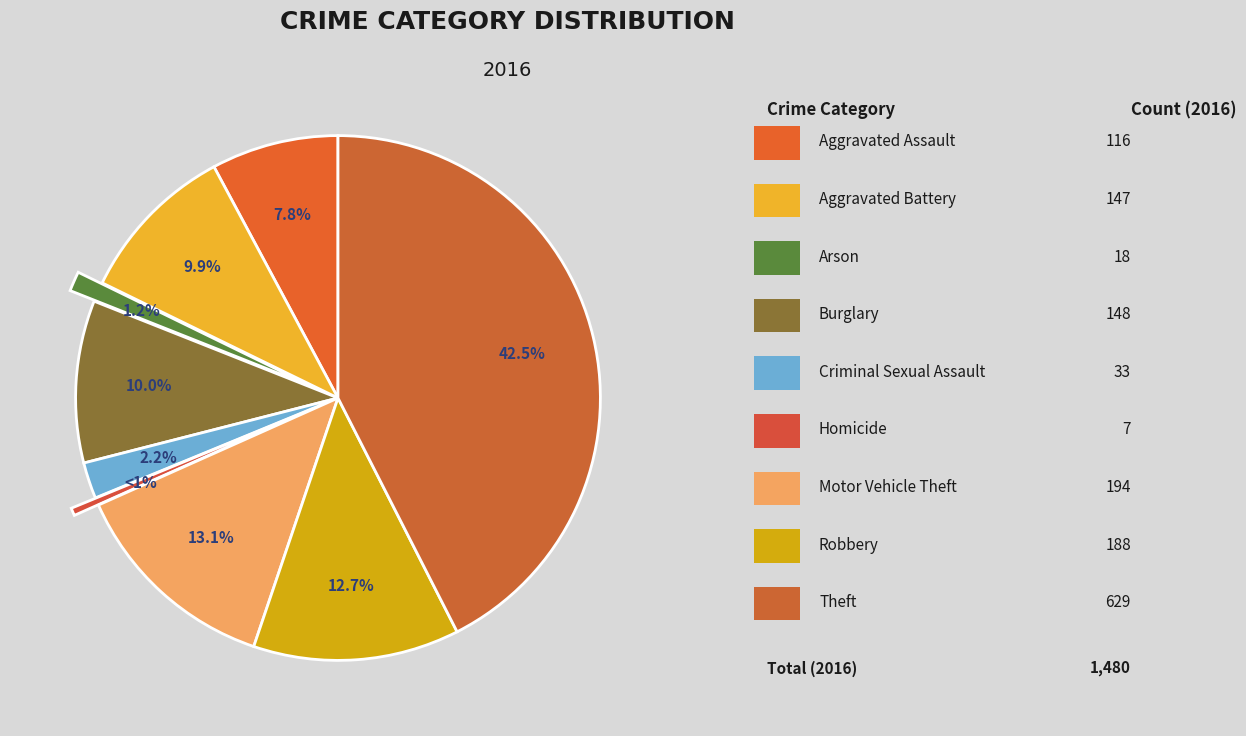

What is the change in value from Aggravated Assault to Burglary?

+32